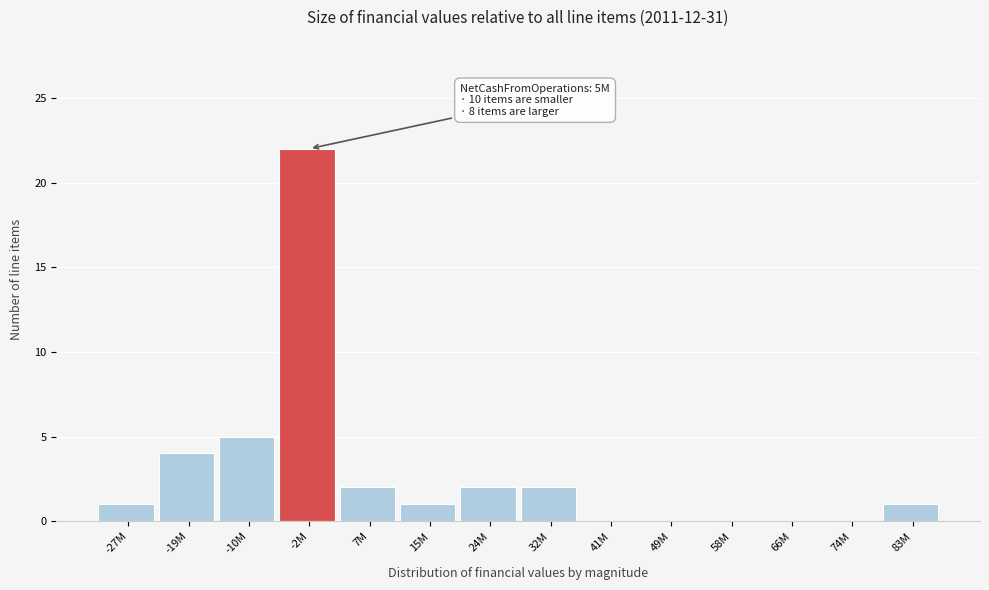

Reading right to left, extract all data points from this chart.

83M=1	74M=0	66M=0	58M=0	49M=0	41M=0	32M=2	24M=2	15M=1	7M=2	-2M=22	-10M=5	-19M=4	-27M=1